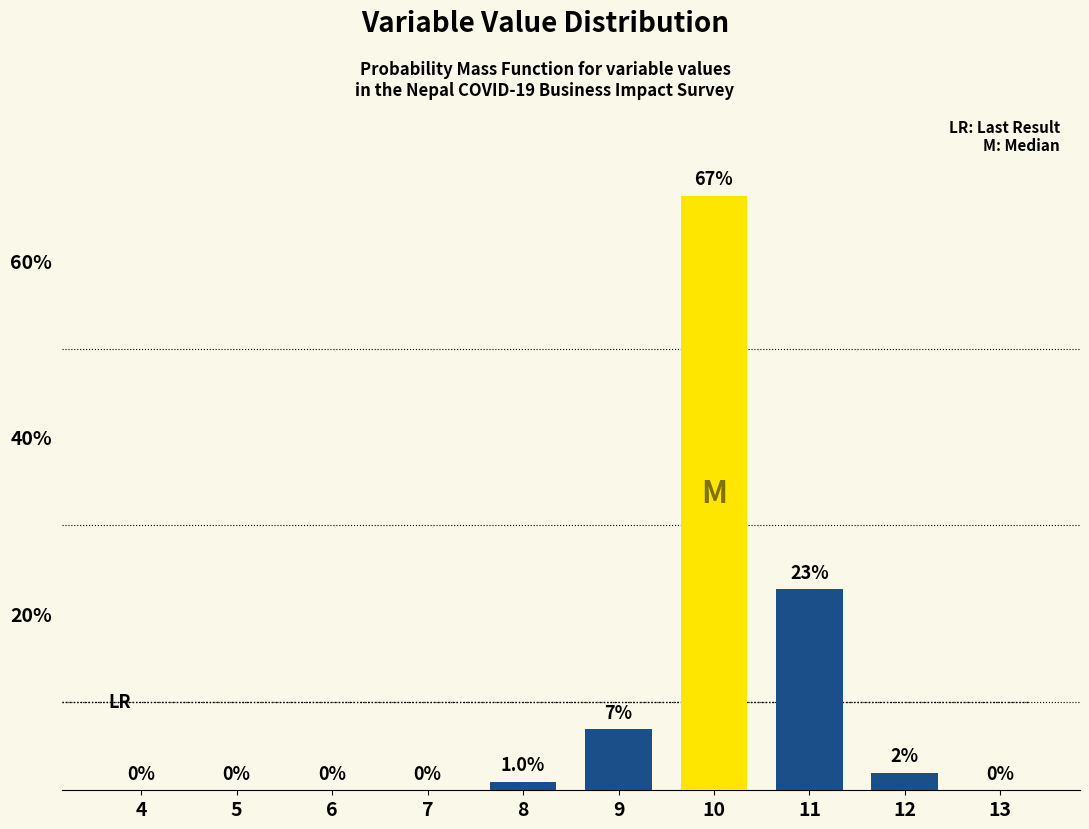

Reading left to right, transcribe all the data shown in this chart.

4=0.0	5=0.0	6=0.0	7=0.0	8=1.0	9=6.9	10=67.3	11=22.8	12=2.0	13=0.0